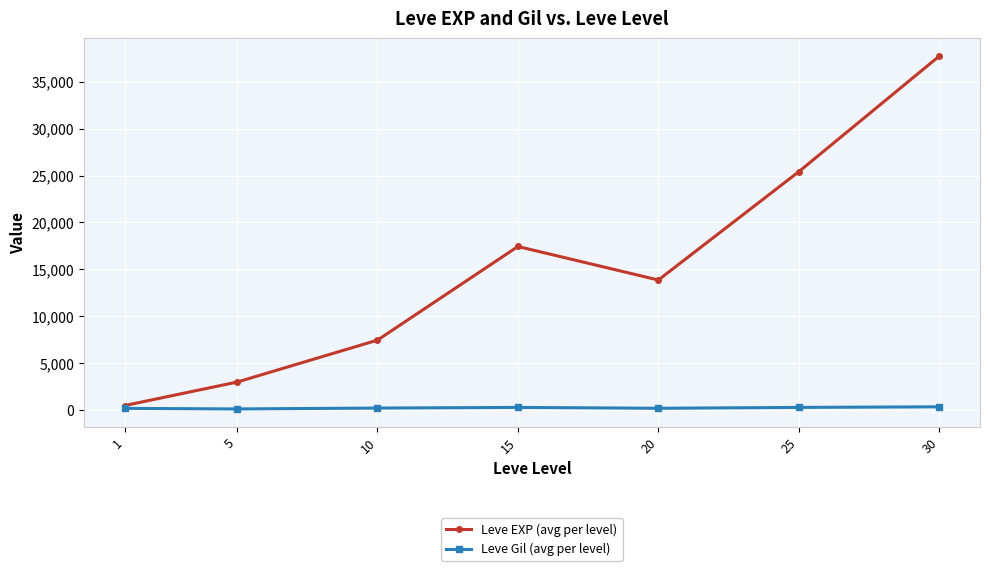

The value of Leve EXP (avg per level) at 25 is 37343.5. True or false?

False